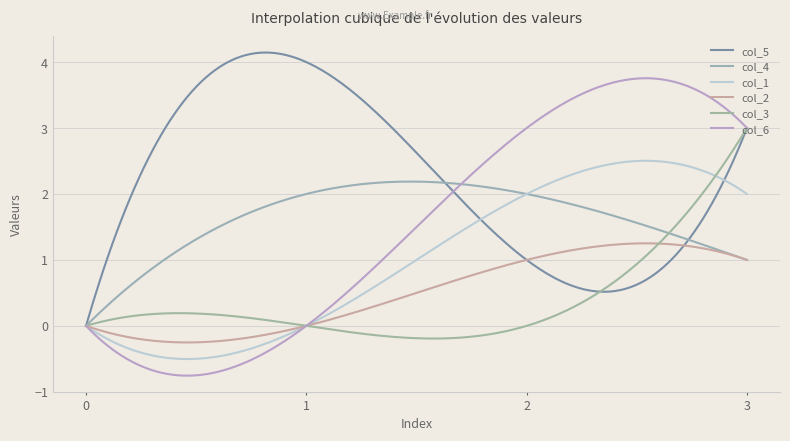

What is the maximum value shown in the chart?

4.1